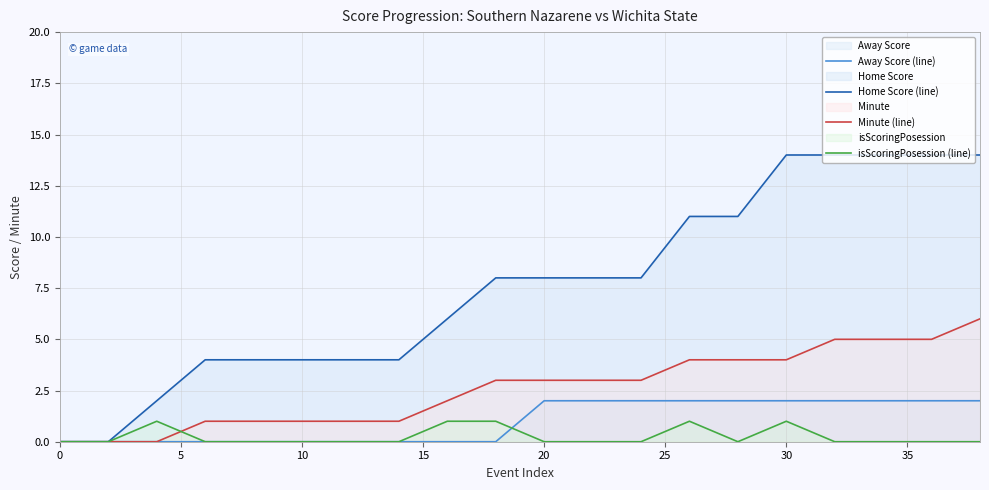

How many values in Away Score (line) are above zero?

10